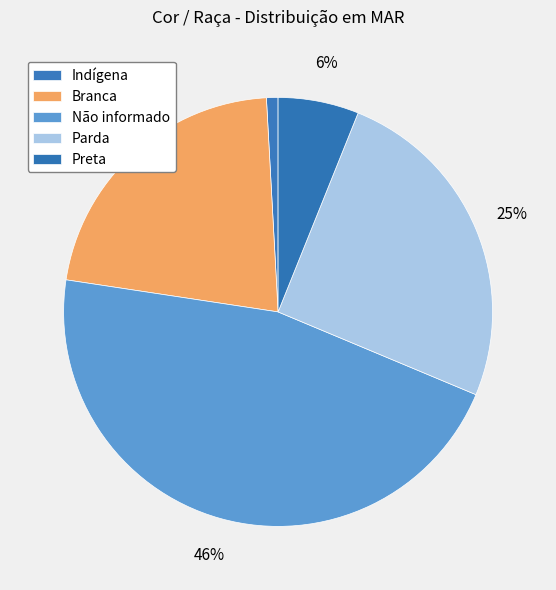

How many slices are in this pie chart?

5